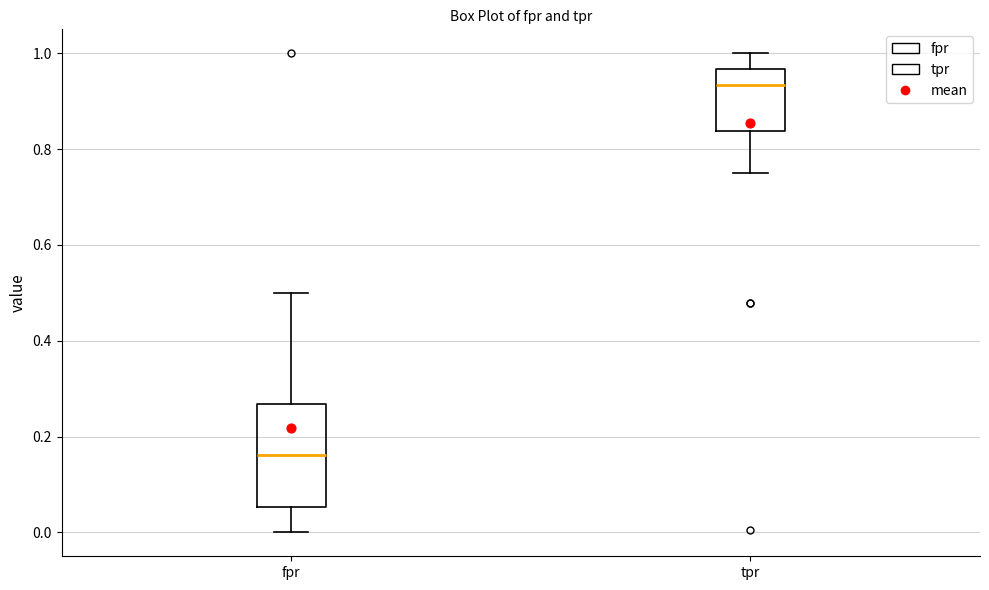

Reading left to right, transcribe this box plot: for each box, give where its median line is, the range the box spans, and where its two whiskers end, as read against the y-axis. The values are not printed on the chart, so give them approximately, as read against the axis.

fpr: median 0.16, box 0.06 to 0.26, whiskers 0.00 to 0.50
tpr: median 0.94, box 0.84 to 0.96, whiskers 0.76 to 1.00